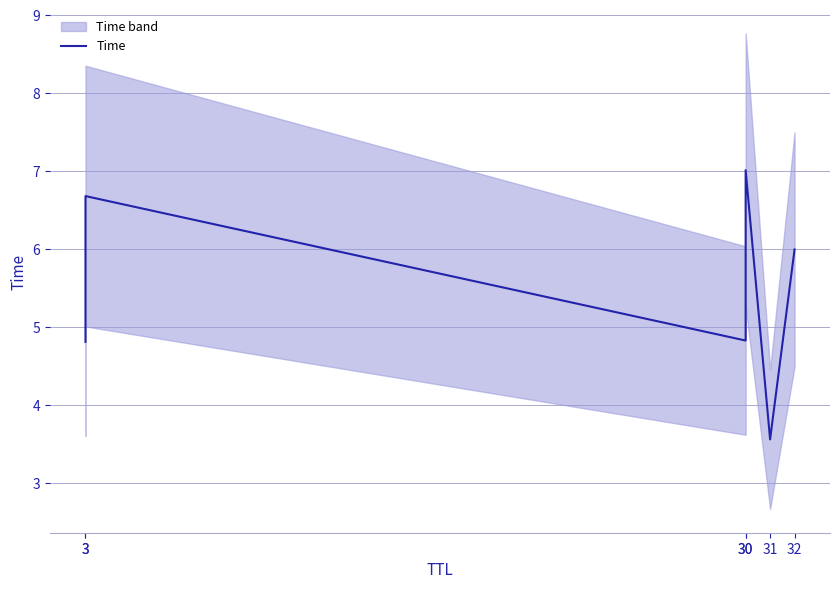

Where does the data first go above 5?

3